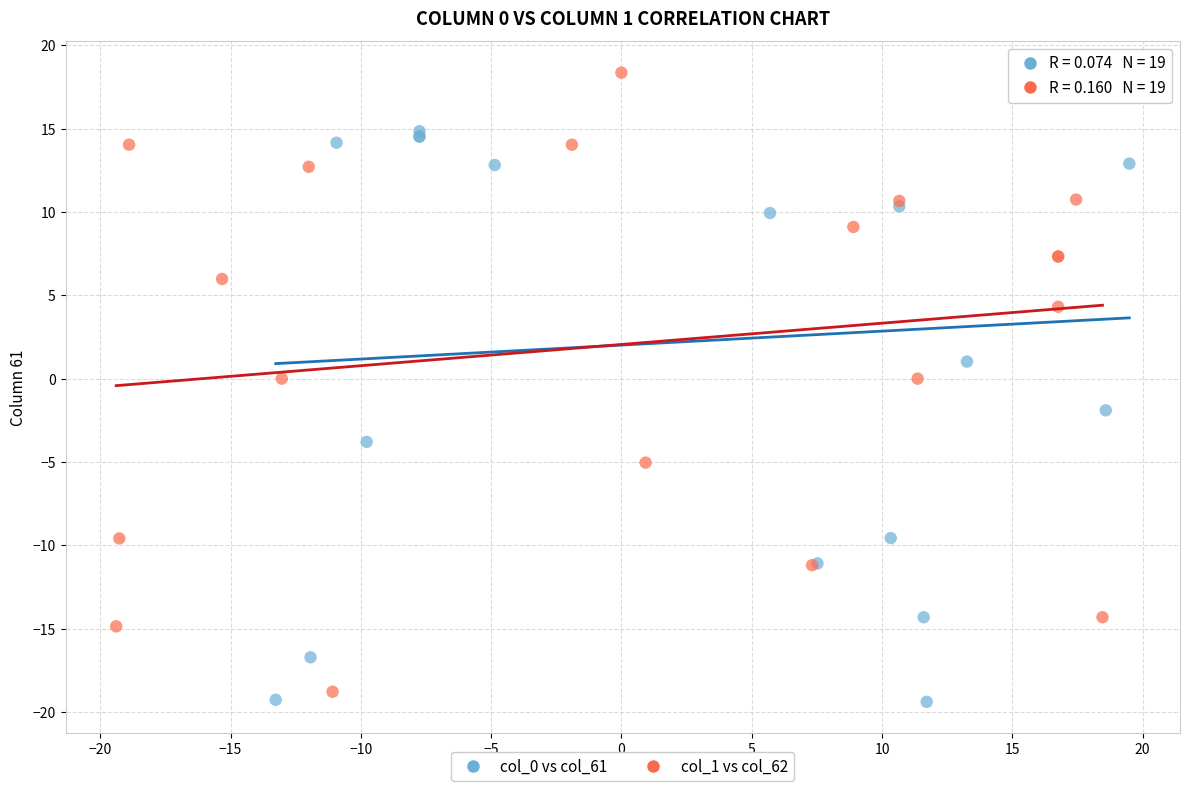

What are all the series names shown in the legend?

col_0 vs col_61, col_1 vs col_62